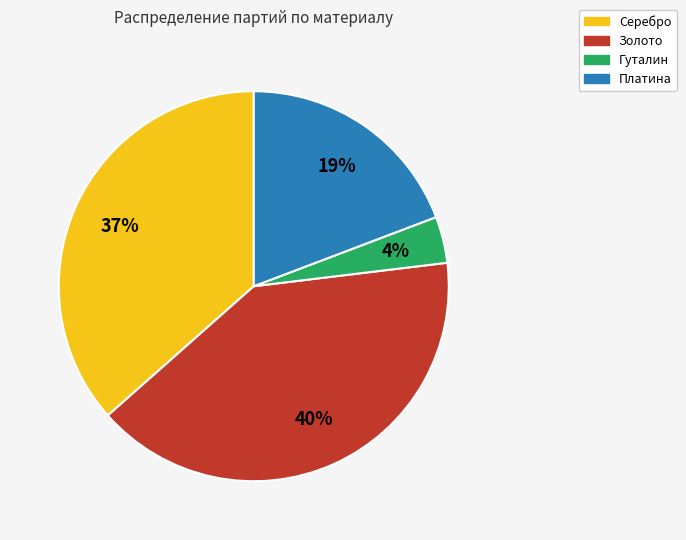

Combined, do Серебро and Гуталин account for over 50%?

No